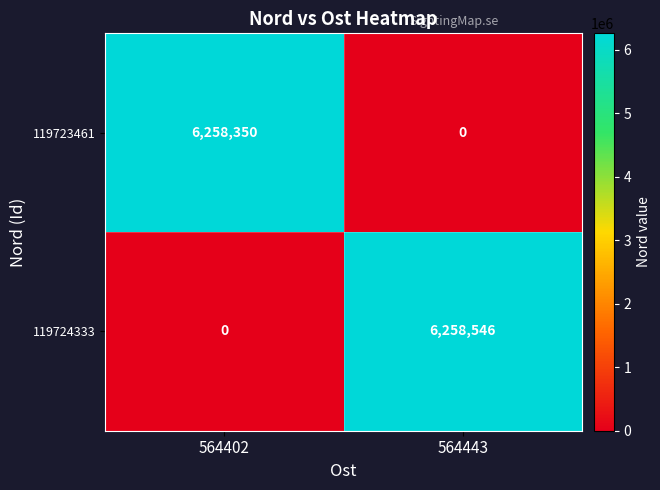

True or false: 119723461 has a value of 10740818 at 564402.

False